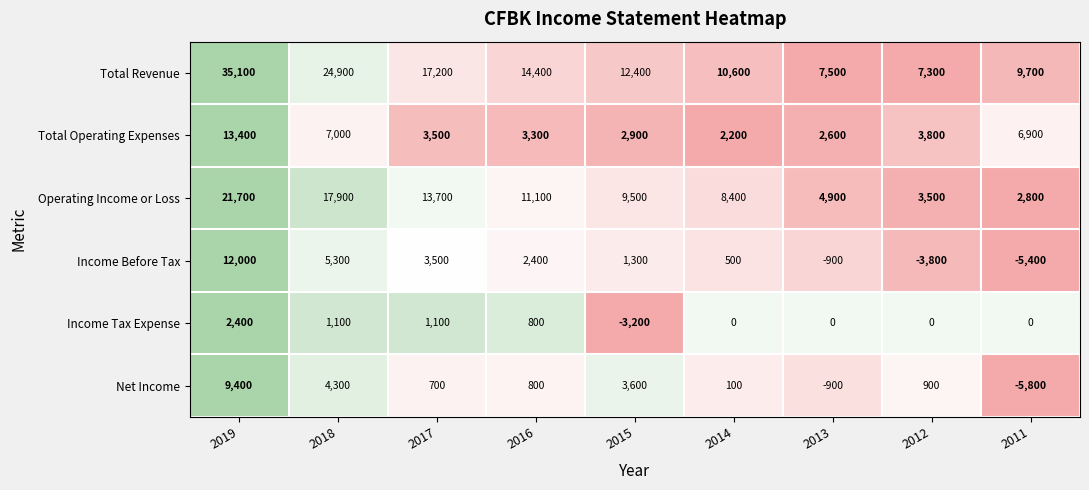

How many series are shown in this chart?

6